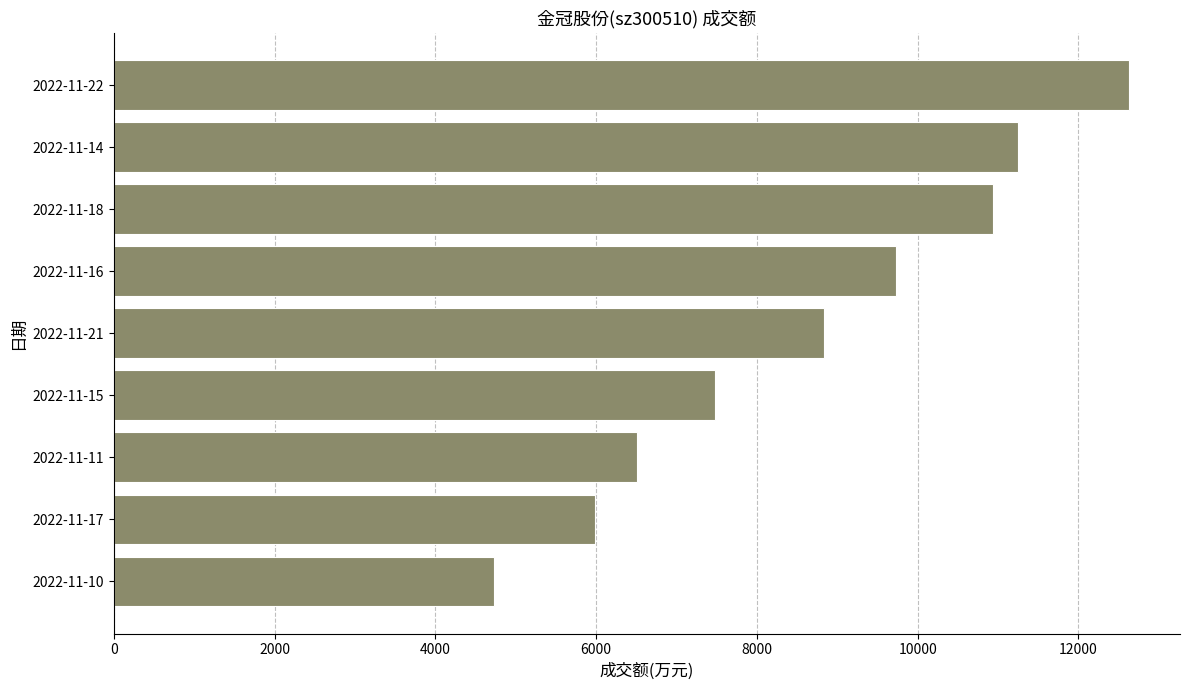

What is the difference between the maximum and second lowest values?

6649